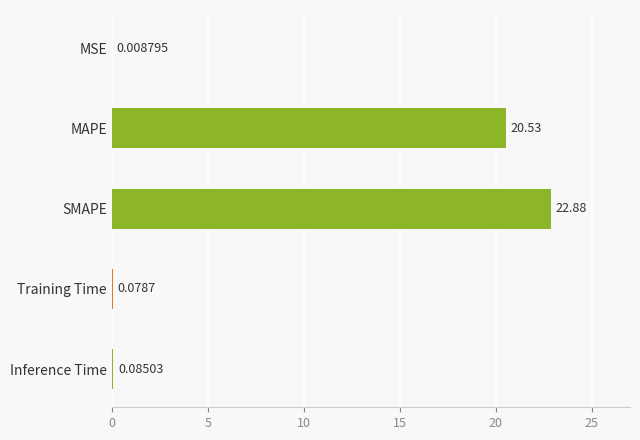

What is the maximum value shown in the chart?

22.9